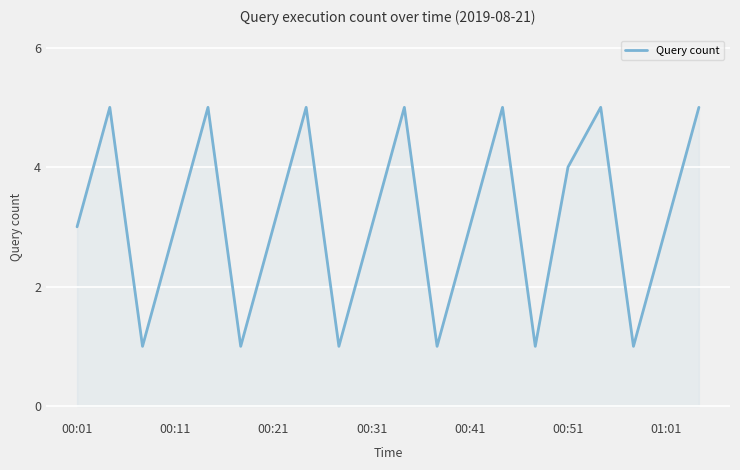

What is the difference between the maximum and minimum values?

4